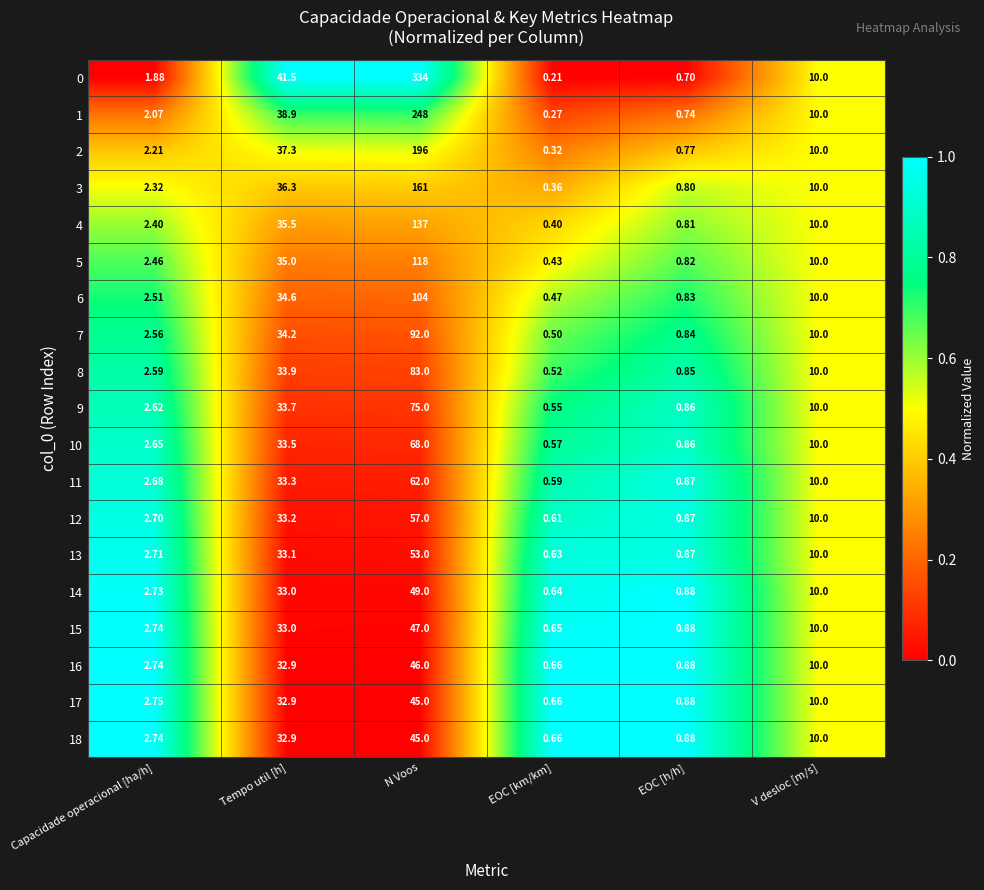

At which label does 18 reach its peak?

N Voos